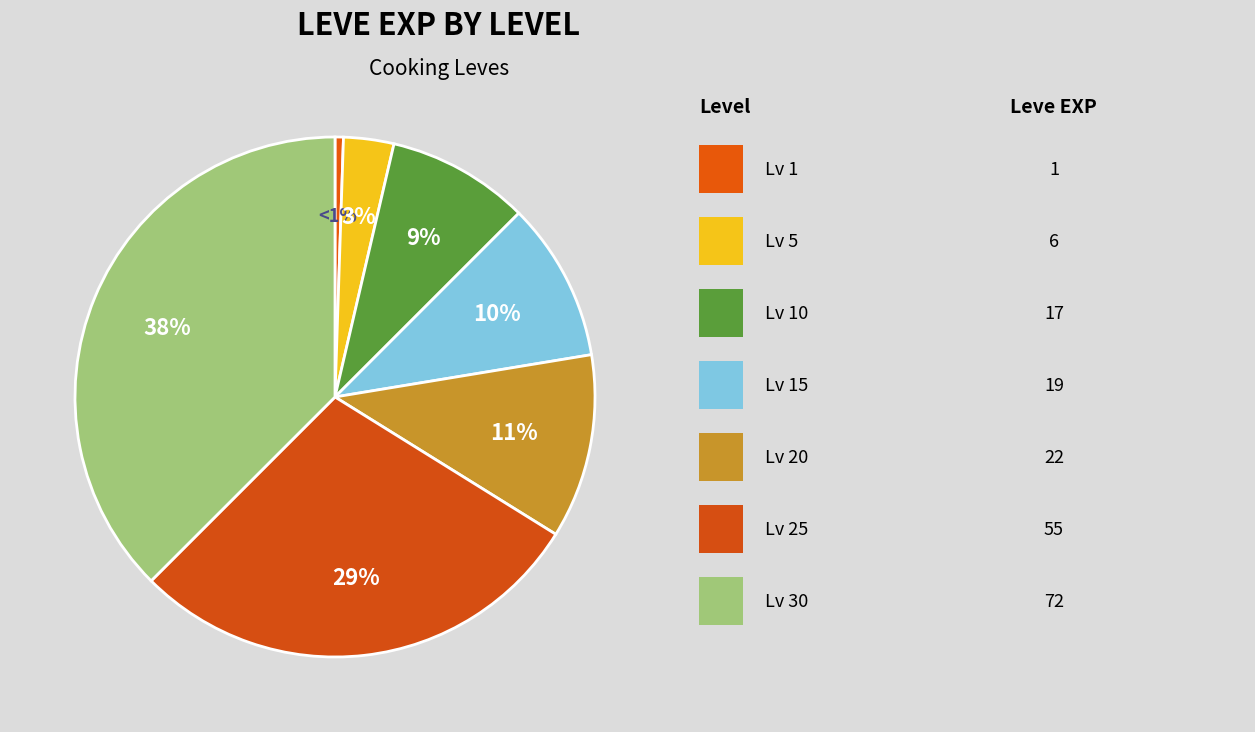

Count the number of slices in the pie.

7